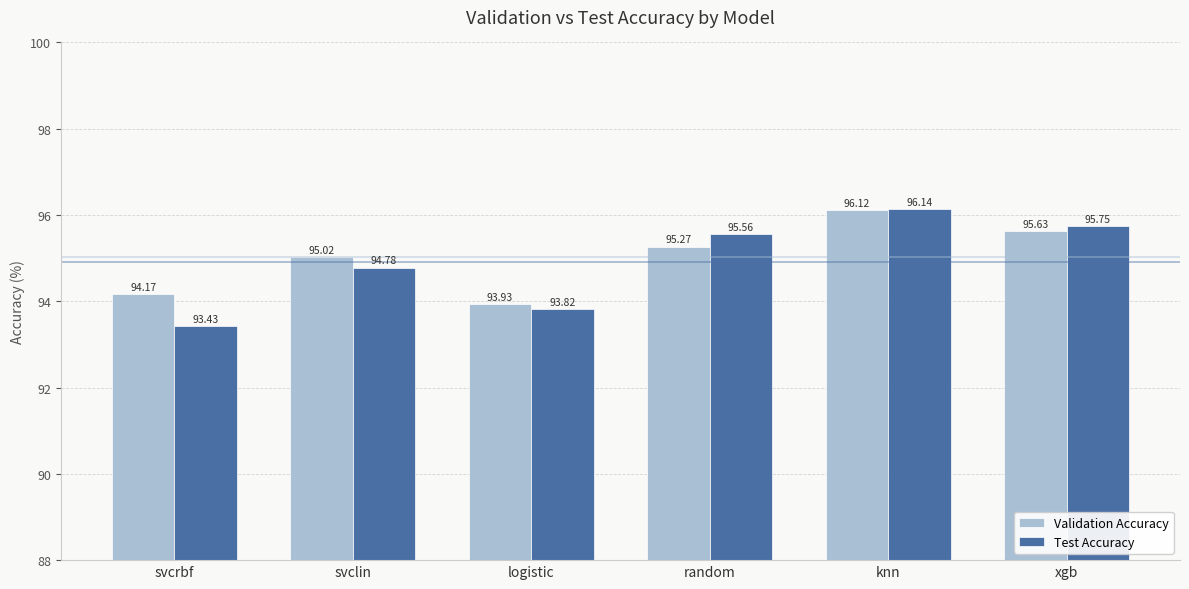

At how many categories does at least one series exceed 95?

4